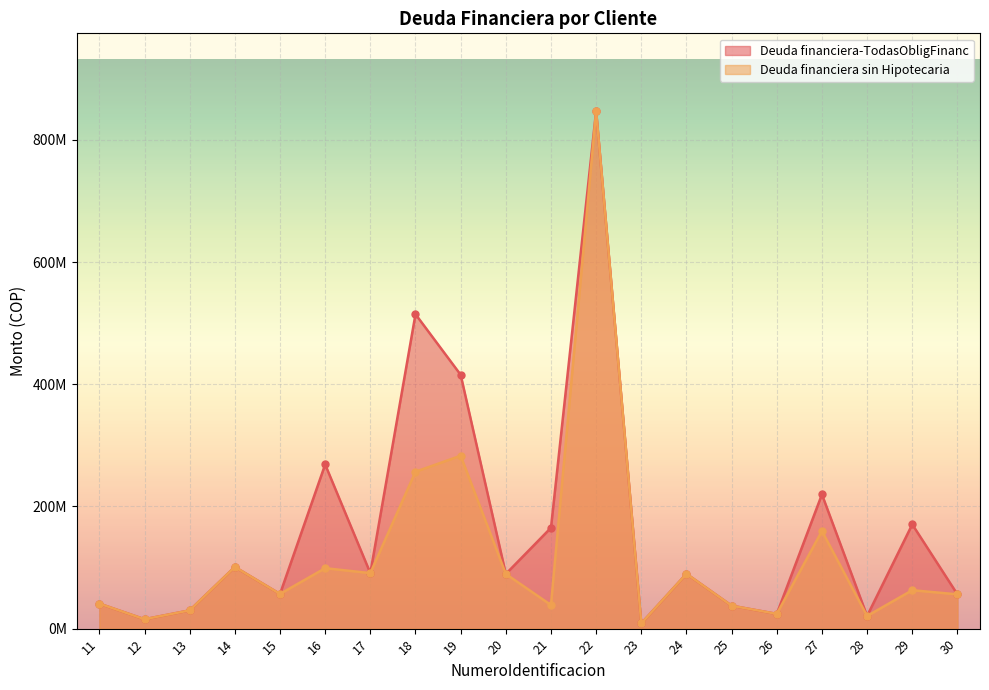

How many data points does each series have?

20